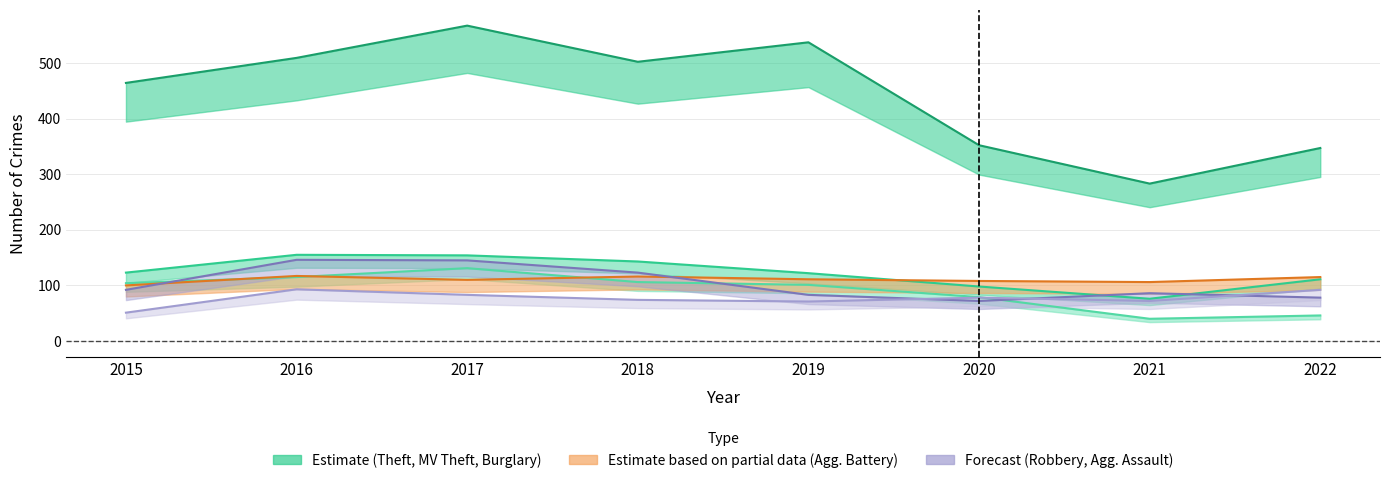

True or false: Theft and Aggravated Battery intersect in this chart.

False